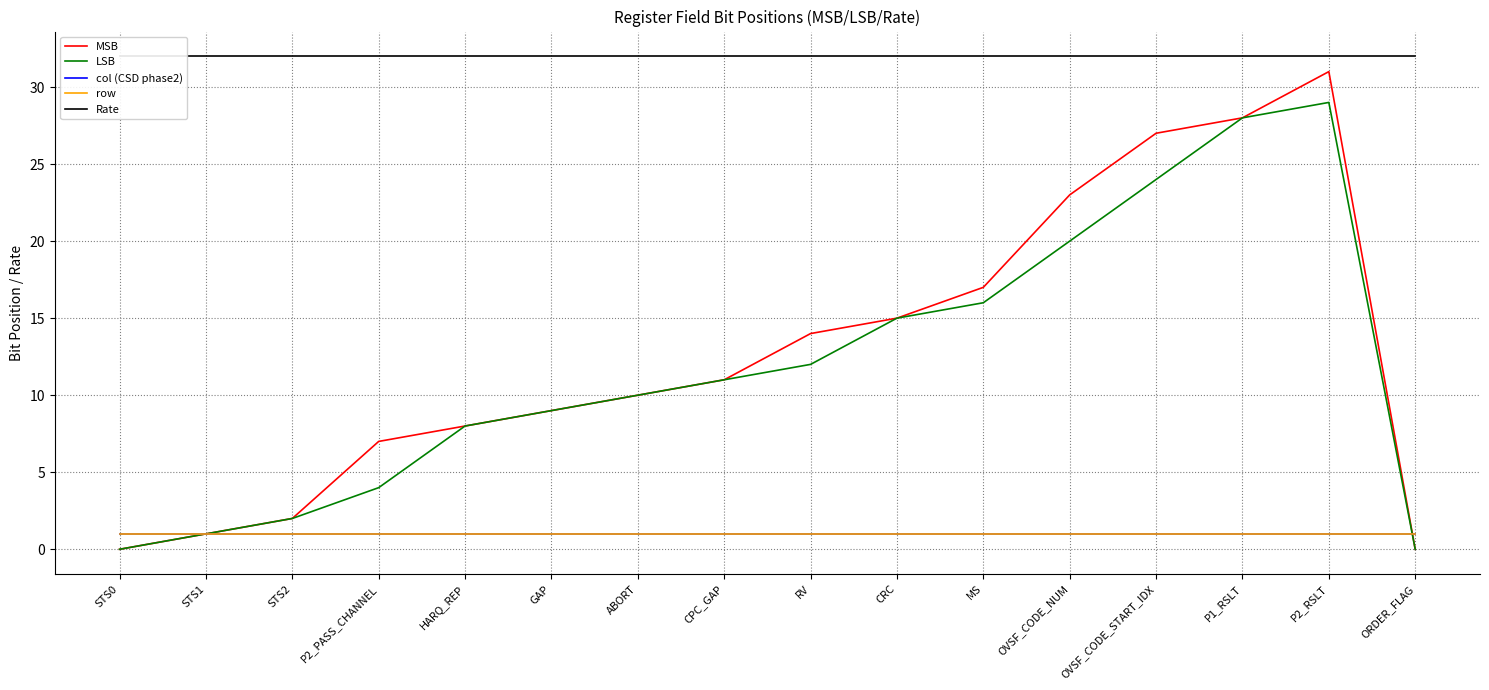

True or false: LSB has a value of 6 at CPC_GAP.

False